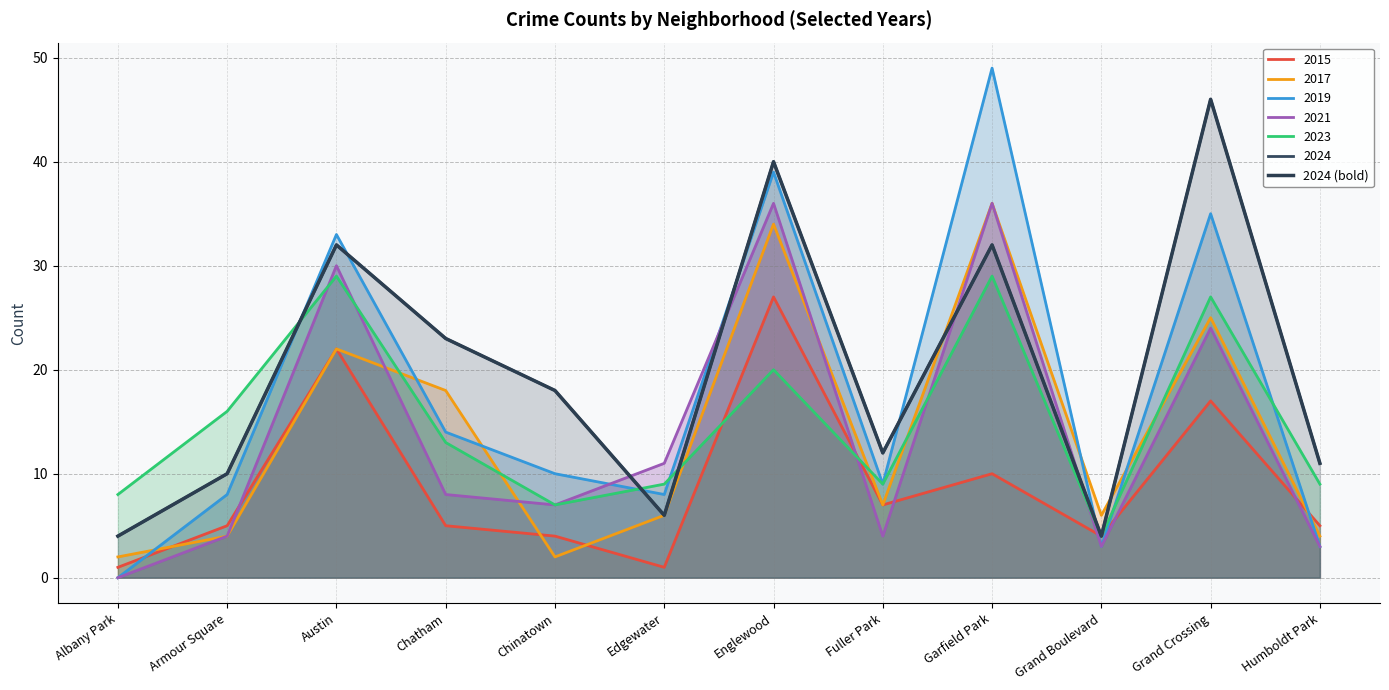

What is the ratio of the value at Garfield Park to the value at Albany Park?

8.0